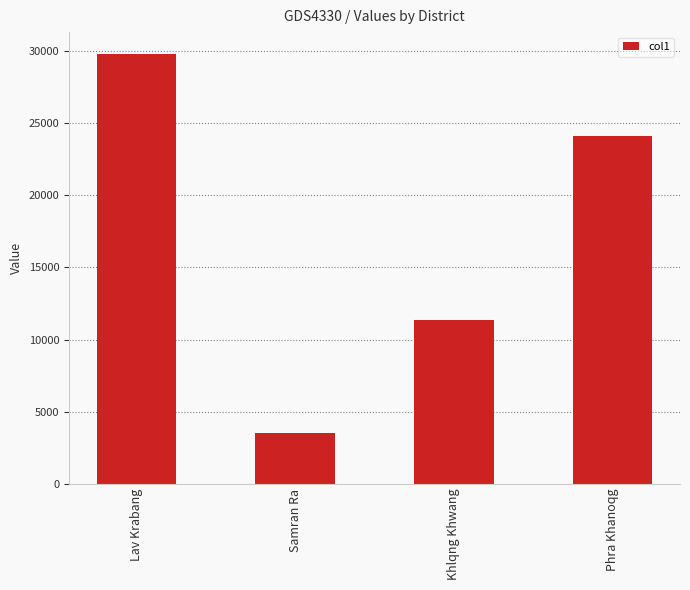

What position from the left is Samran Ra?

2